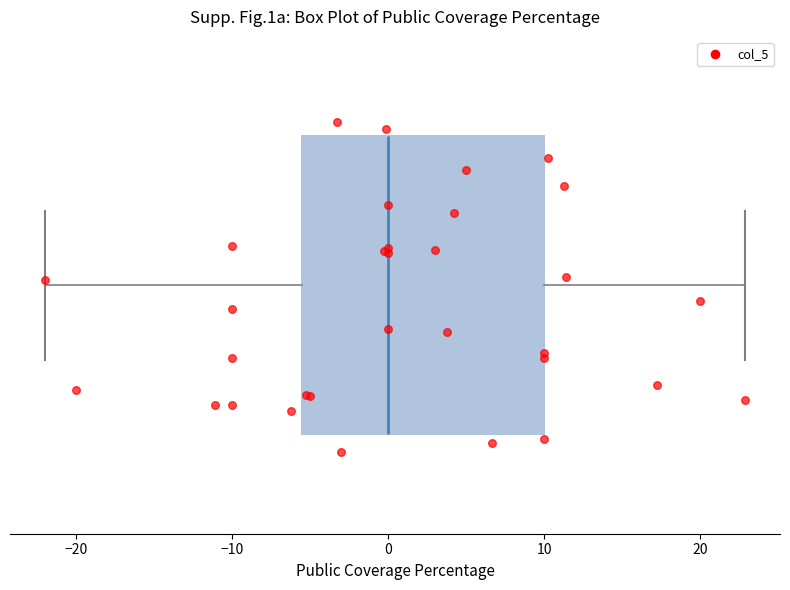

Transcribe this box plot: give where the median line is, the range the box spans, and where the two whiskers end, as read against the x-axis. The values are not printed on the chart, so give them approximately, as read against the axis.

median 0, box -5 to 10, whiskers -22 to 23